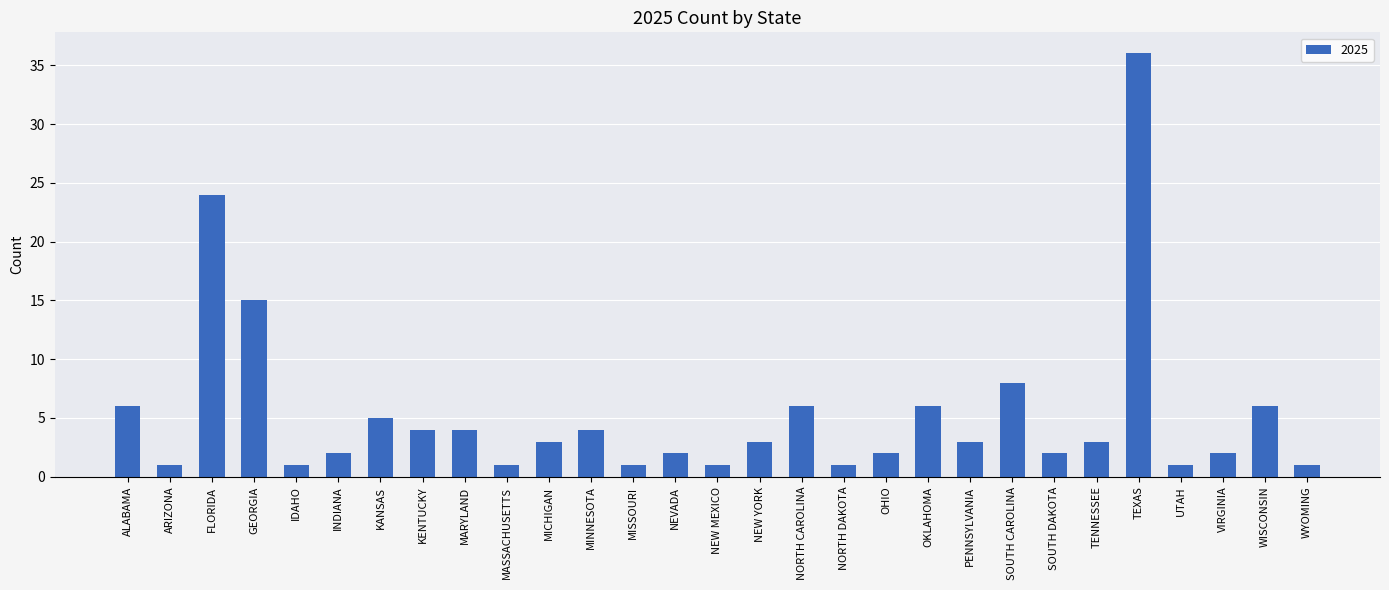

What position from the right is OHIO?

11